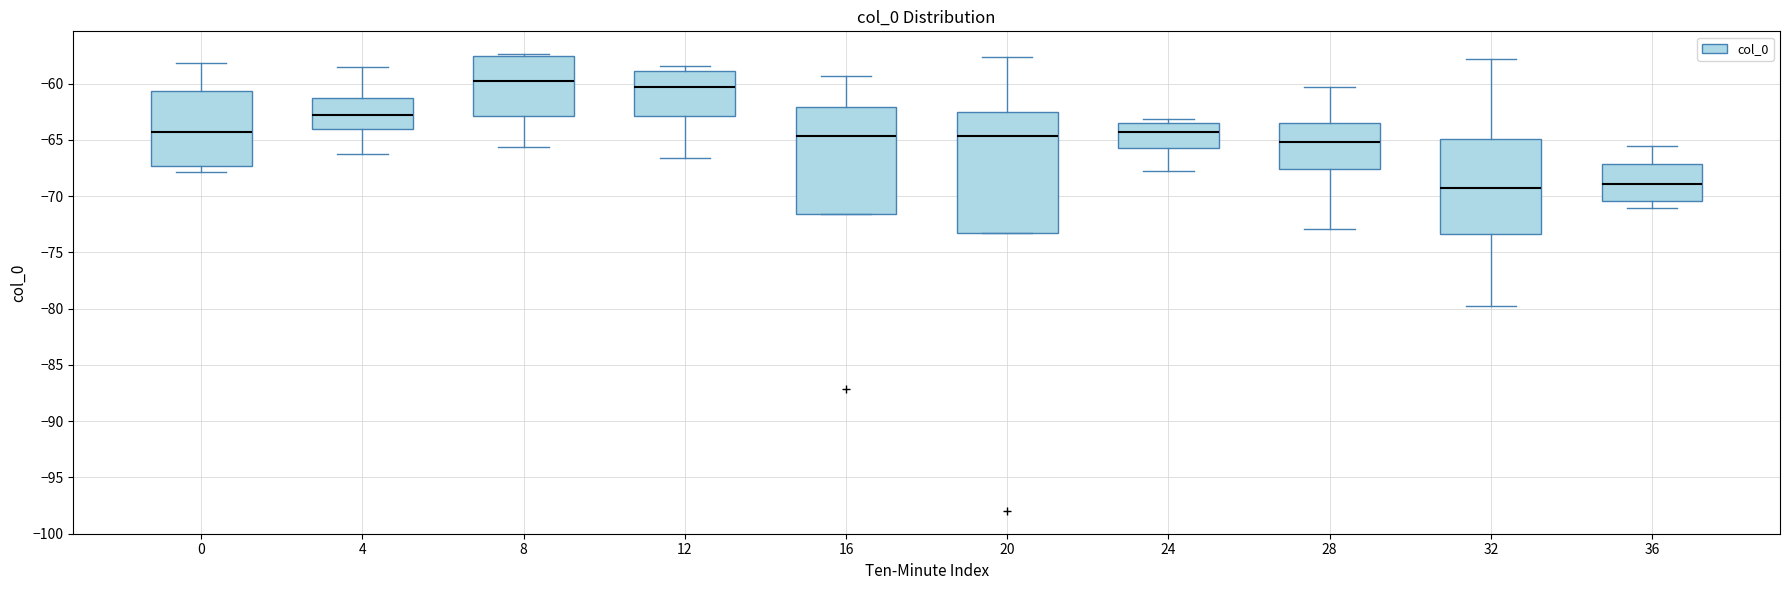

Where is the lower edge of the box at x = 36 on the y-axis? The values are not printed on the chart, so give them approximately, as read against the axis.

-70.5